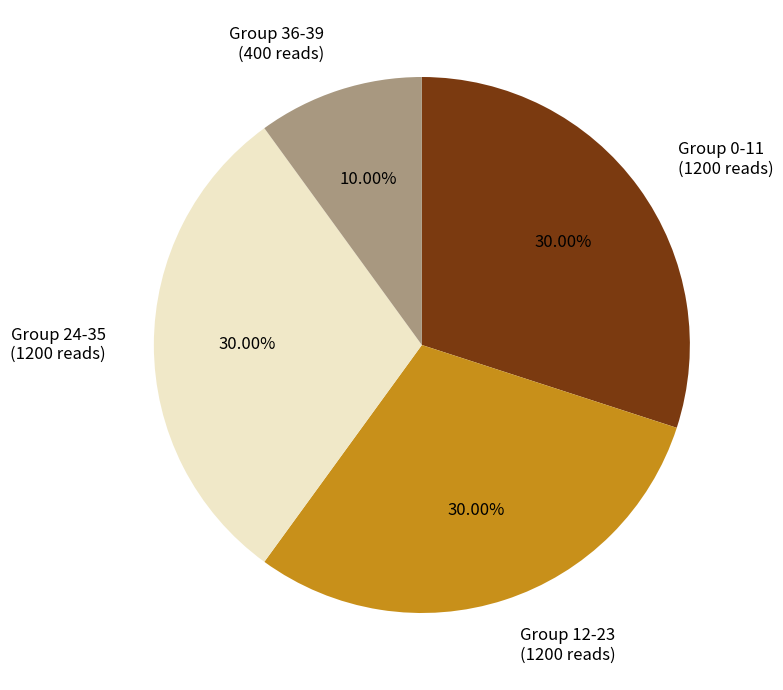

Does Group 36-39 (400 reads) represent more than half of the total?

No